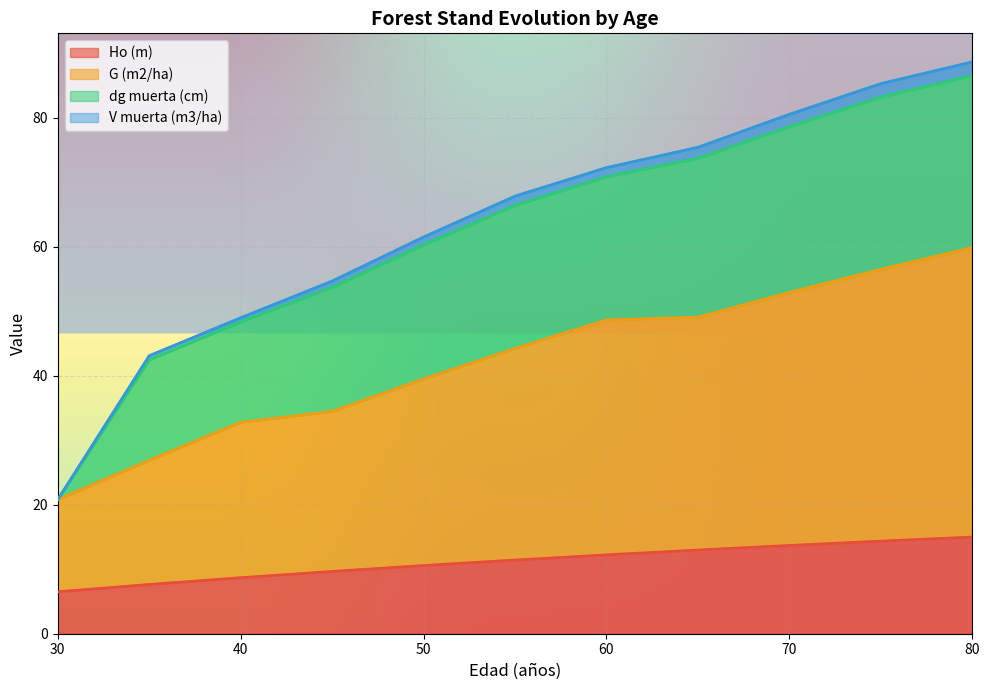

How many data points in Ho (m) are above 11?

6